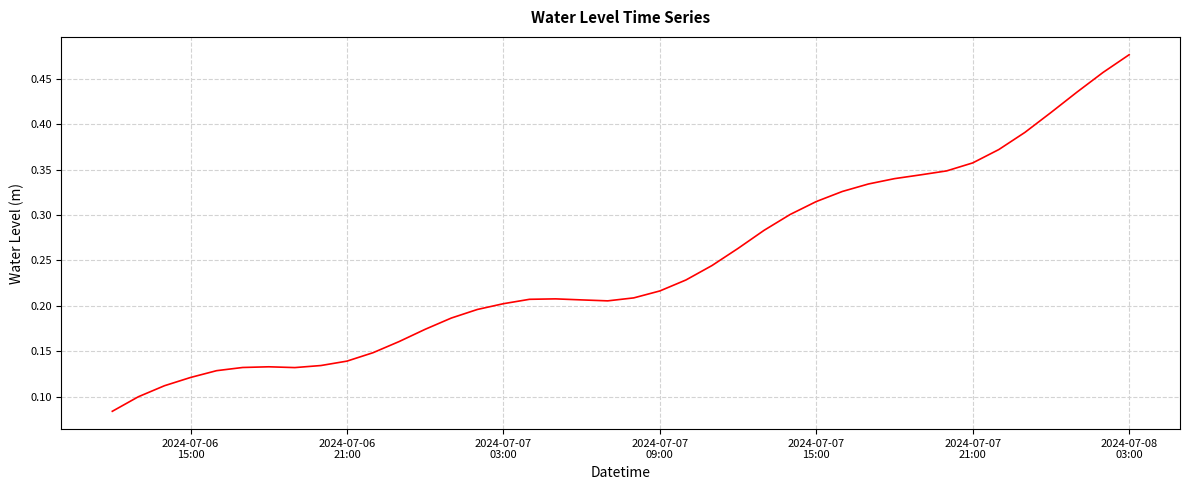

Does the chart display data point markers on the line(s)?

No